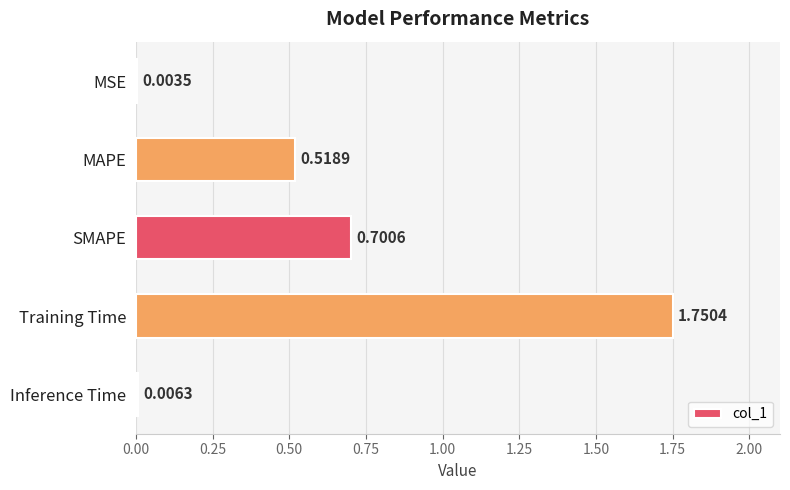

What is the sum of all values?

3.0